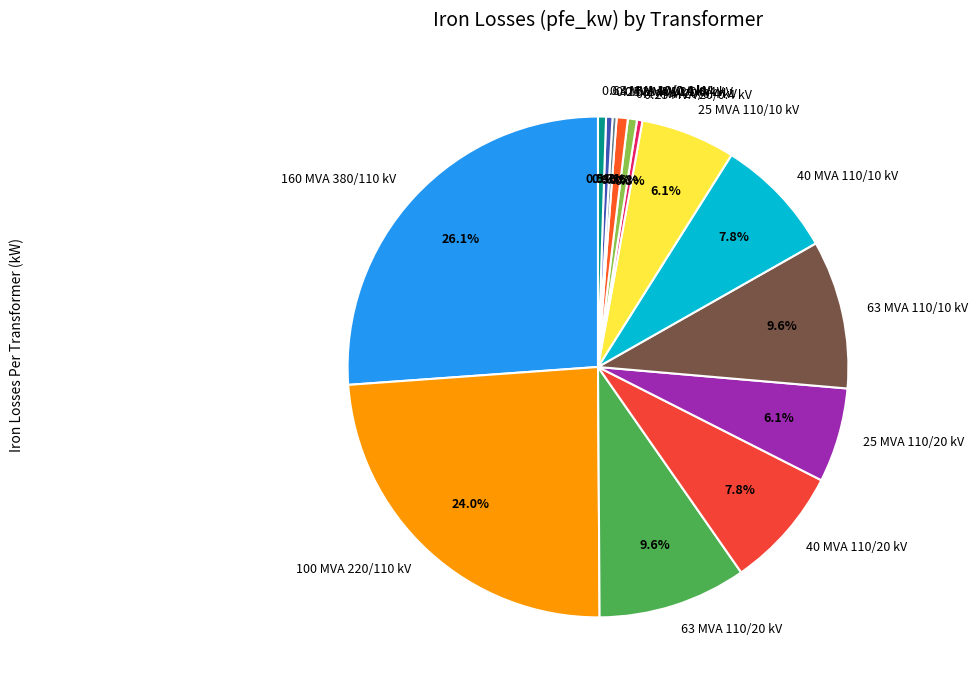

What is the total percentage of 40 MVA 110/20 kV and 25 MVA 110/10 kV?

13.9%